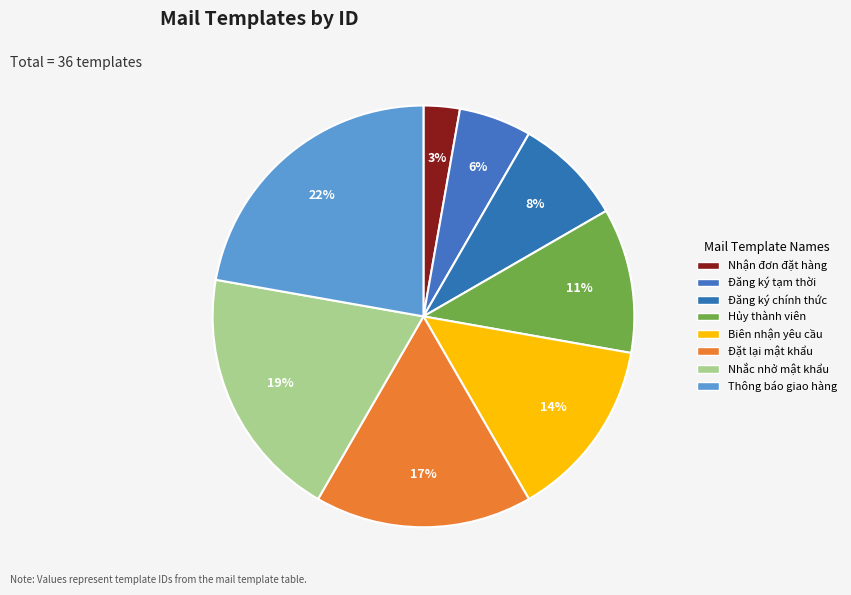

How much of the chart is everything except Hủy thành viên?

88.9%